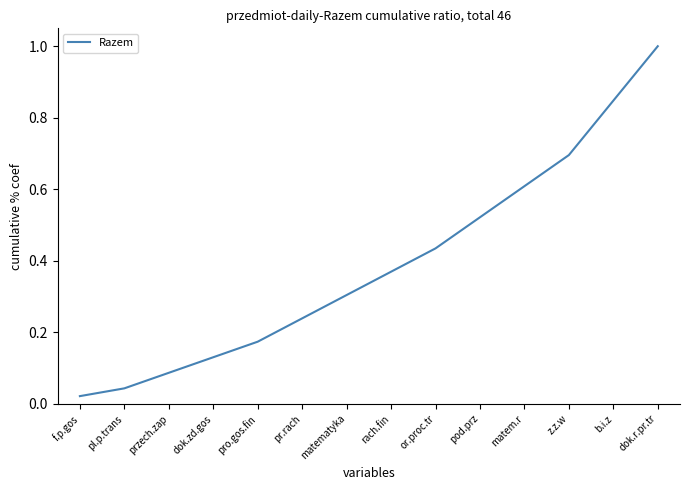

What is the difference between the maximum and minimum values?

1.0